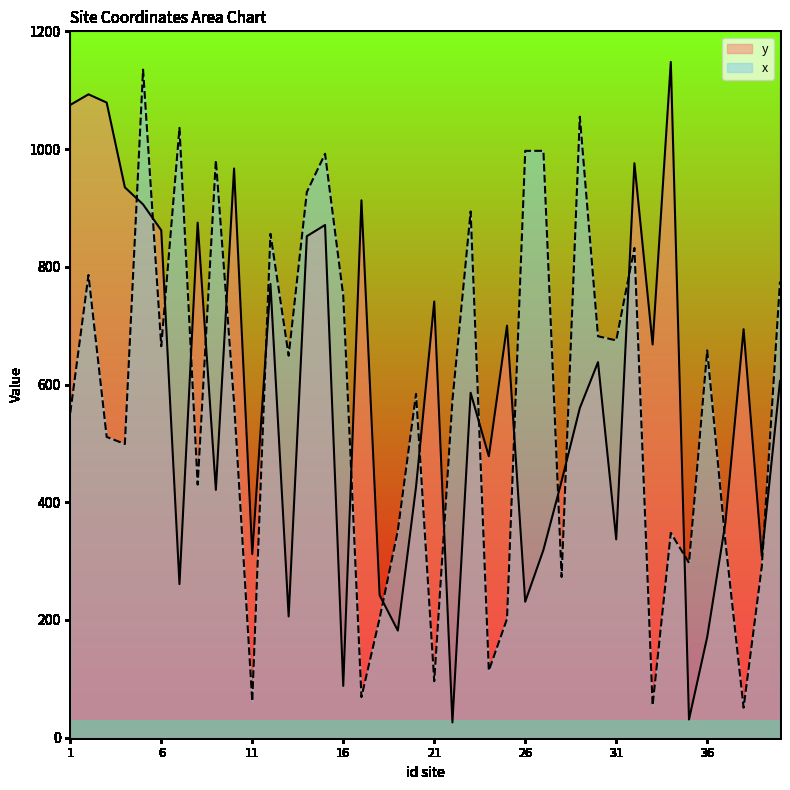

What is the sum of the y values at 20 and 7?

687